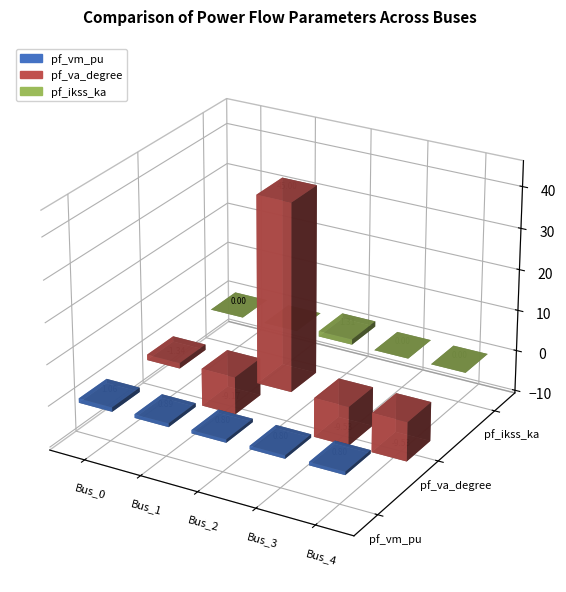

Does the chart contain any negative values?

Yes